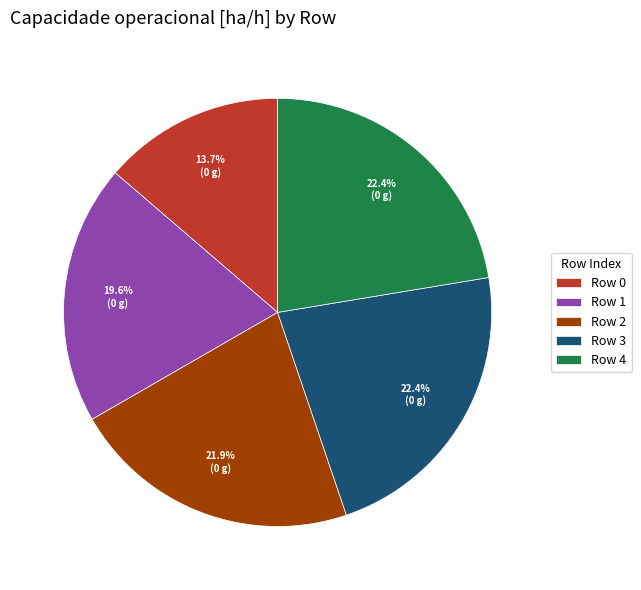

Does Row 4 account for over 50% of the chart?

No